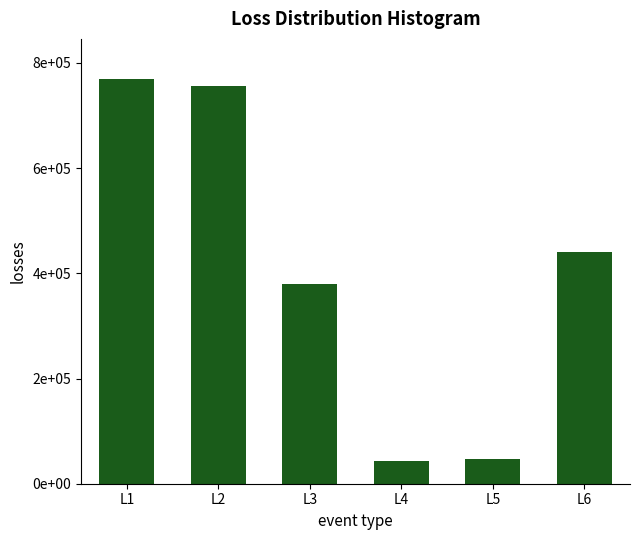

What is the value of the 3rd bar from the left?

380021